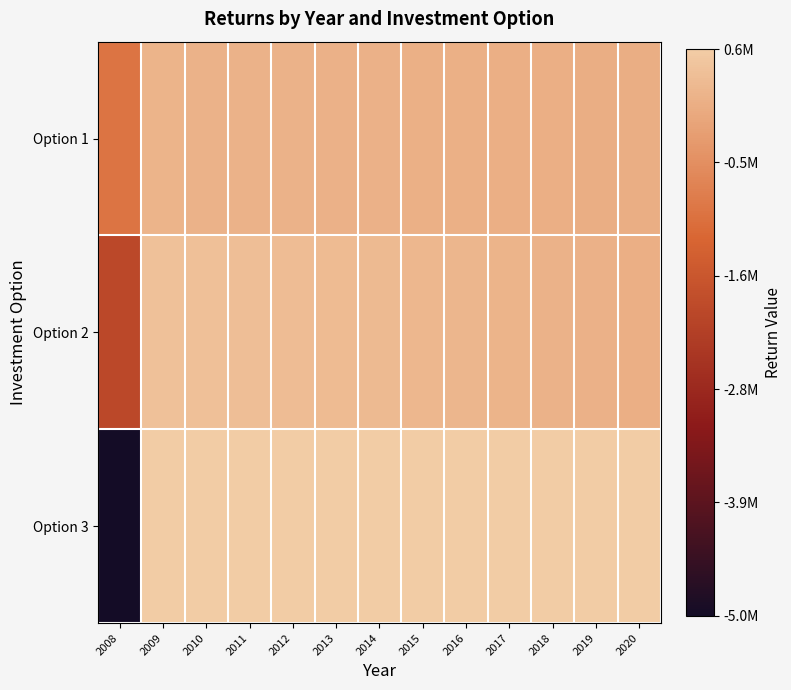

What is the total value across all series at 2009?

1150000